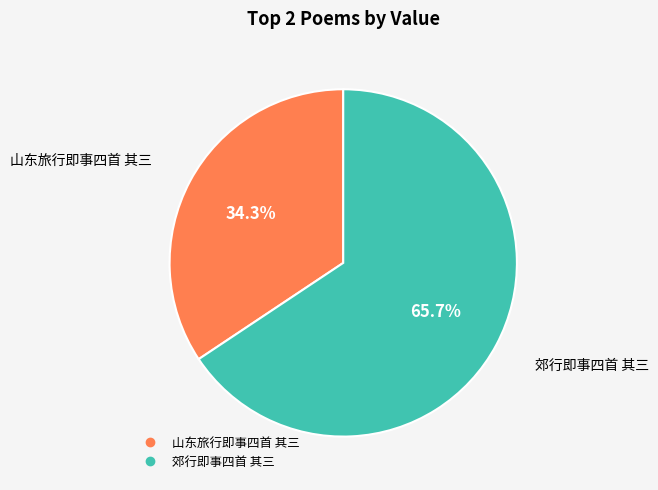

Is it true that 郊行即事四首 其三 is 66% of the pie?

True